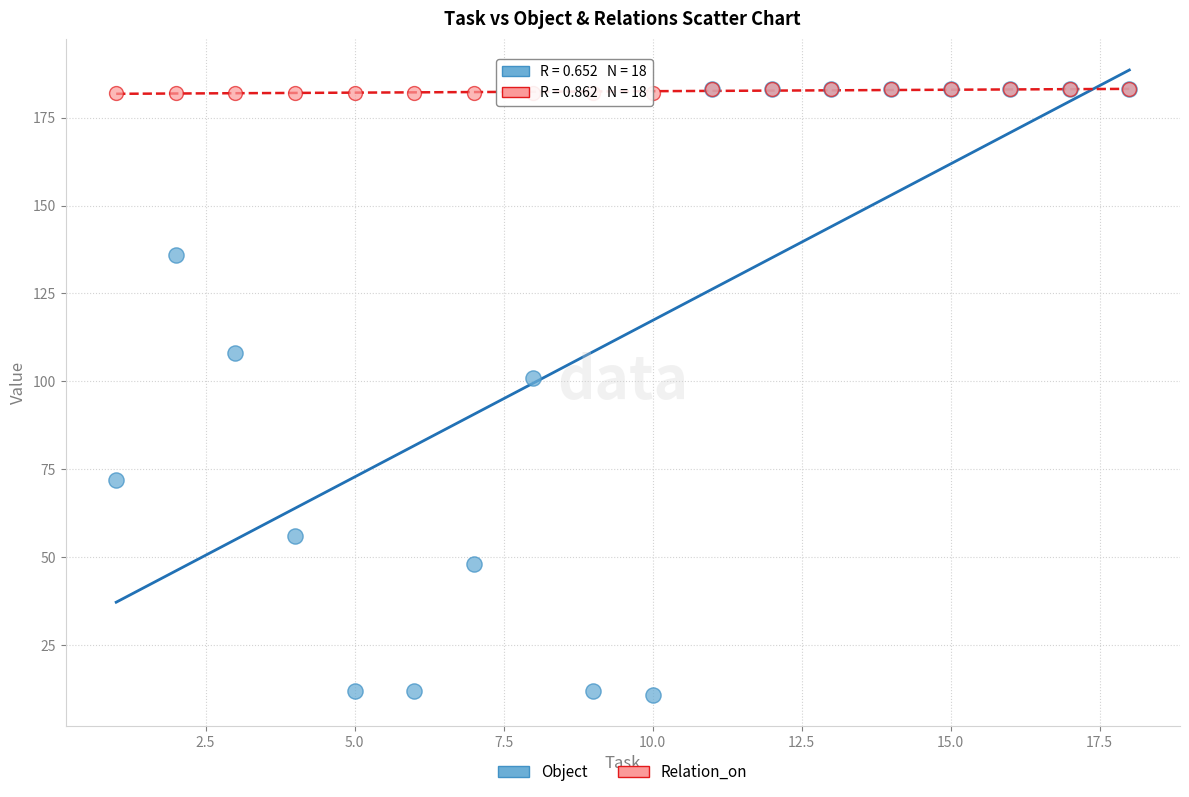

What are all the series names shown in the legend?

Object, Relation_on